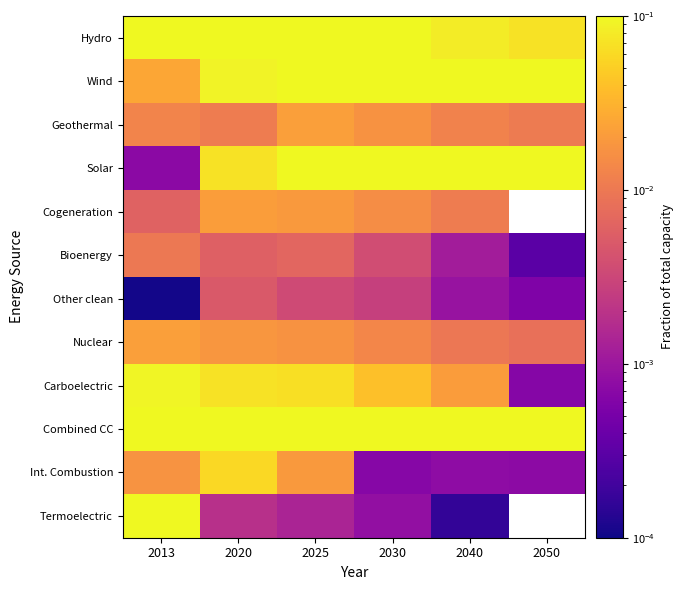

How many values in the Cogeneration series exceed 0?

5